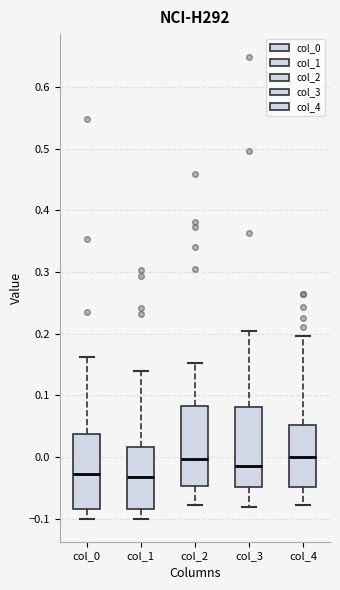

Where does the lower whisker of the box for col_3 end on the y-axis? The values are not printed on the chart, so give them approximately, as read against the axis.

-0.08